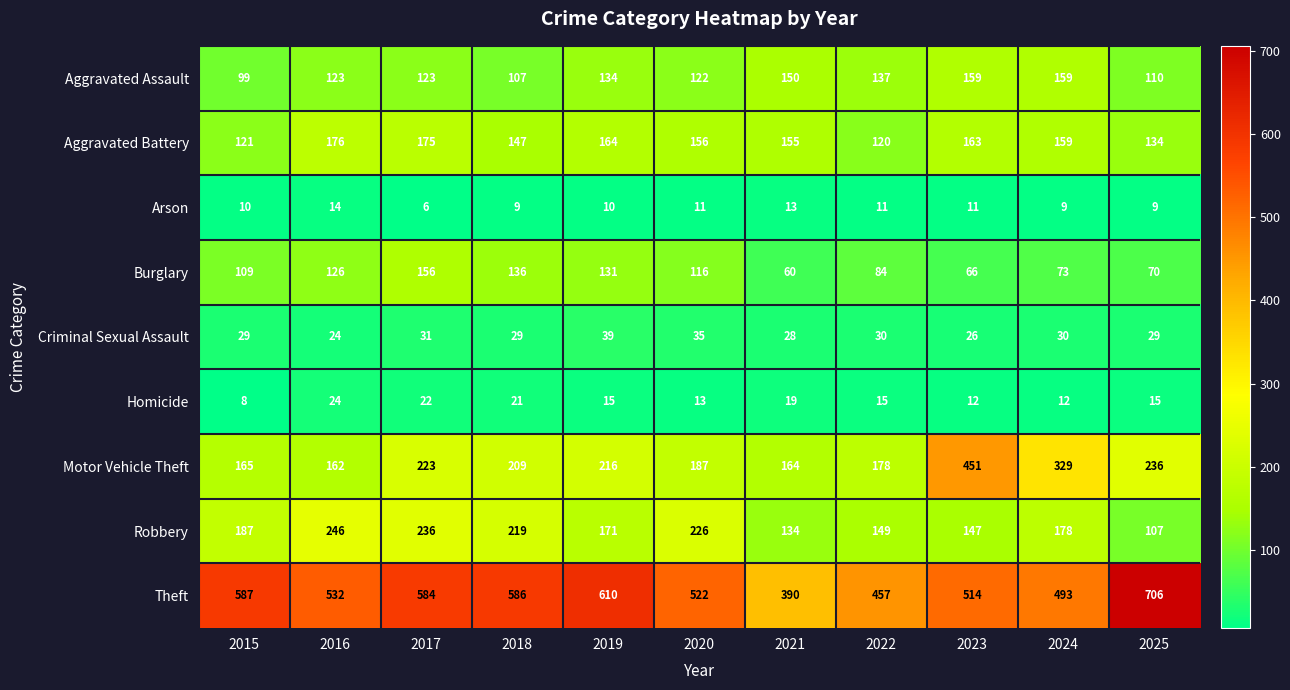

Rank the series by their maximum value, from lowest to highest.

Arson, Homicide, Criminal Sexual Assault, Burglary, Aggravated Assault, Aggravated Battery, Robbery, Motor Vehicle Theft, Theft